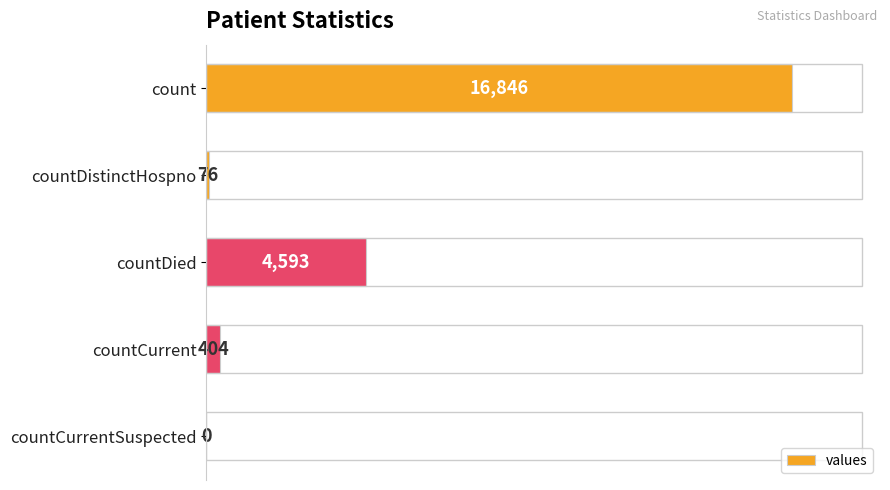

How many distinct data groups are displayed?

1